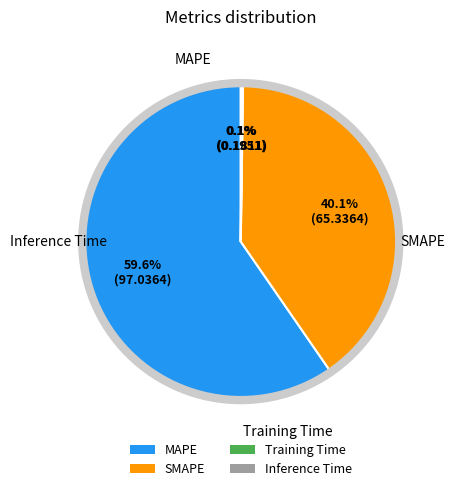

How much of the chart is everything except SMAPE?

59.9%